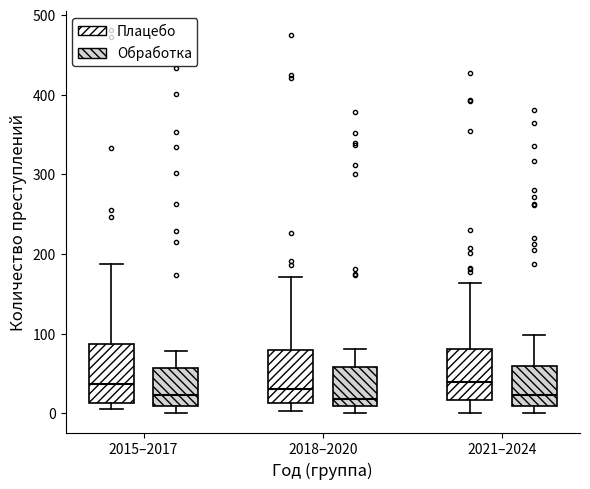

Reading left to right, read every box against the y-axis: the position of its median line, the range the box covers, and the ends of its whiskers. The values are not printed on the chart, so give them approximately, as read against the axis.

2015–2017 (Плацебо): median 40, box 10 to 90, whiskers 10 (just below the box's lower edge) to 190
2015–2017 (Обработка): median 20, box 10 to 60, whiskers 0 to 80
2018–2020 (Плацебо): median 30, box 10 to 80, whiskers 0 to 170
2018–2020 (Обработка): median 20, box 10 to 60, whiskers 0 to 80
2021–2024 (Плацебо): median 40, box 20 to 80, whiskers 0 to 160
2021–2024 (Обработка): median 20, box 10 to 60, whiskers 0 to 100